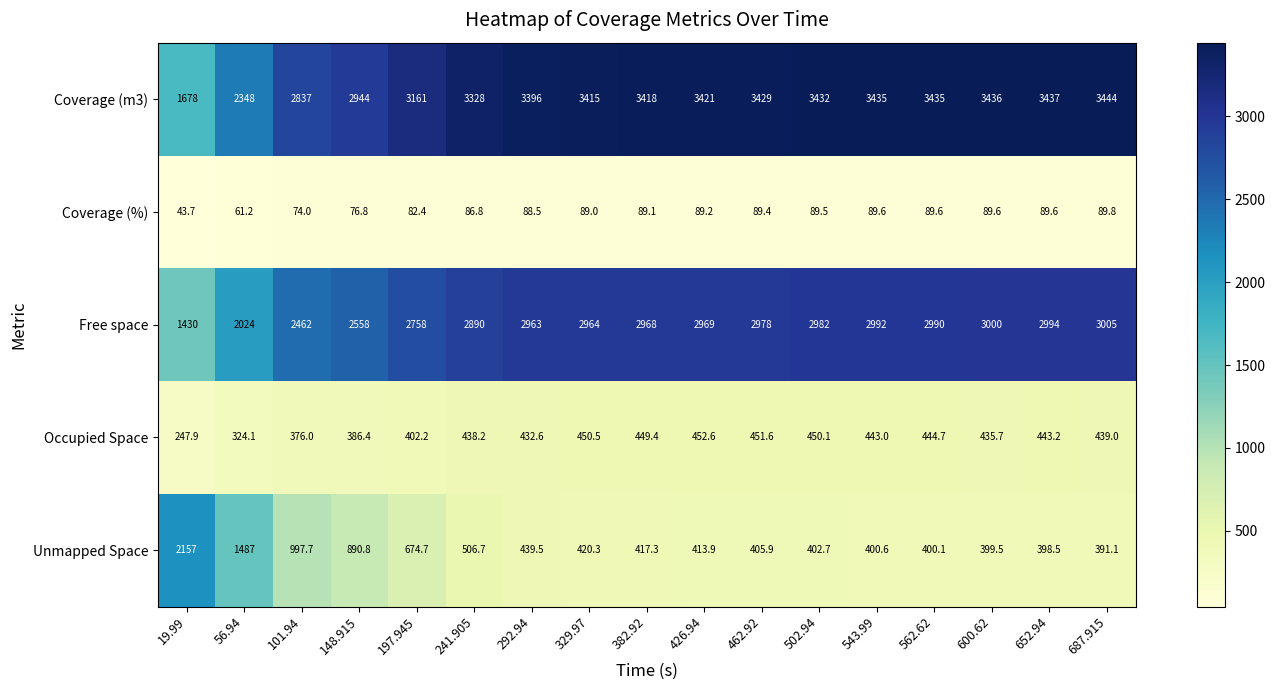

True or false: Unmapped Space has a value of 402.7 at 502.94.

True